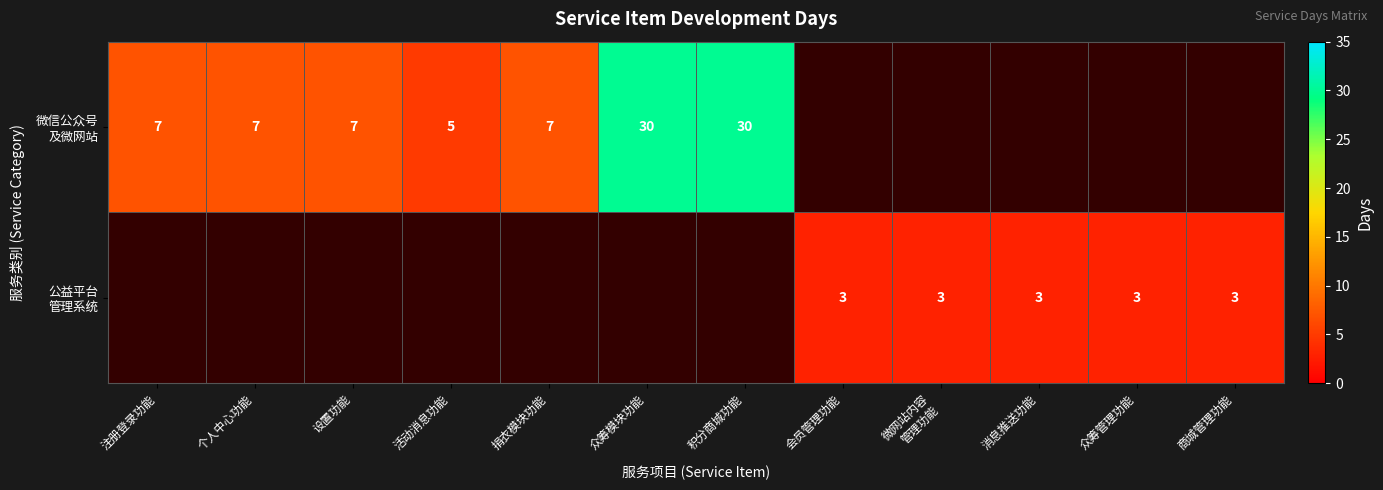

The 公益平台 管理系统 series shows 3.0 at 商城管理功能. True or false?

True